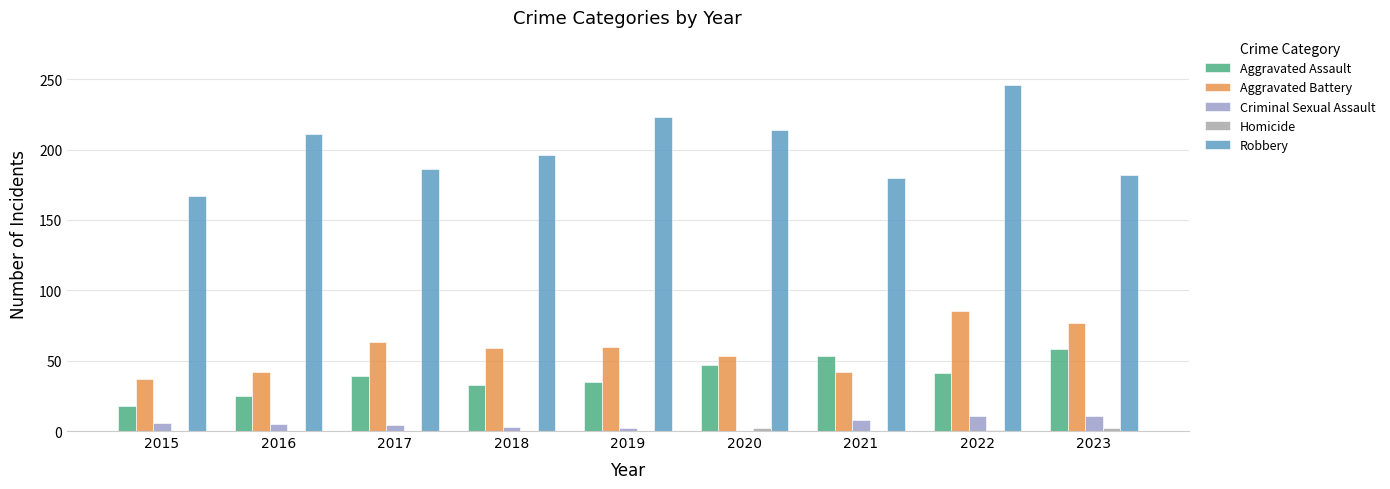

How many groups of bars are there?

9